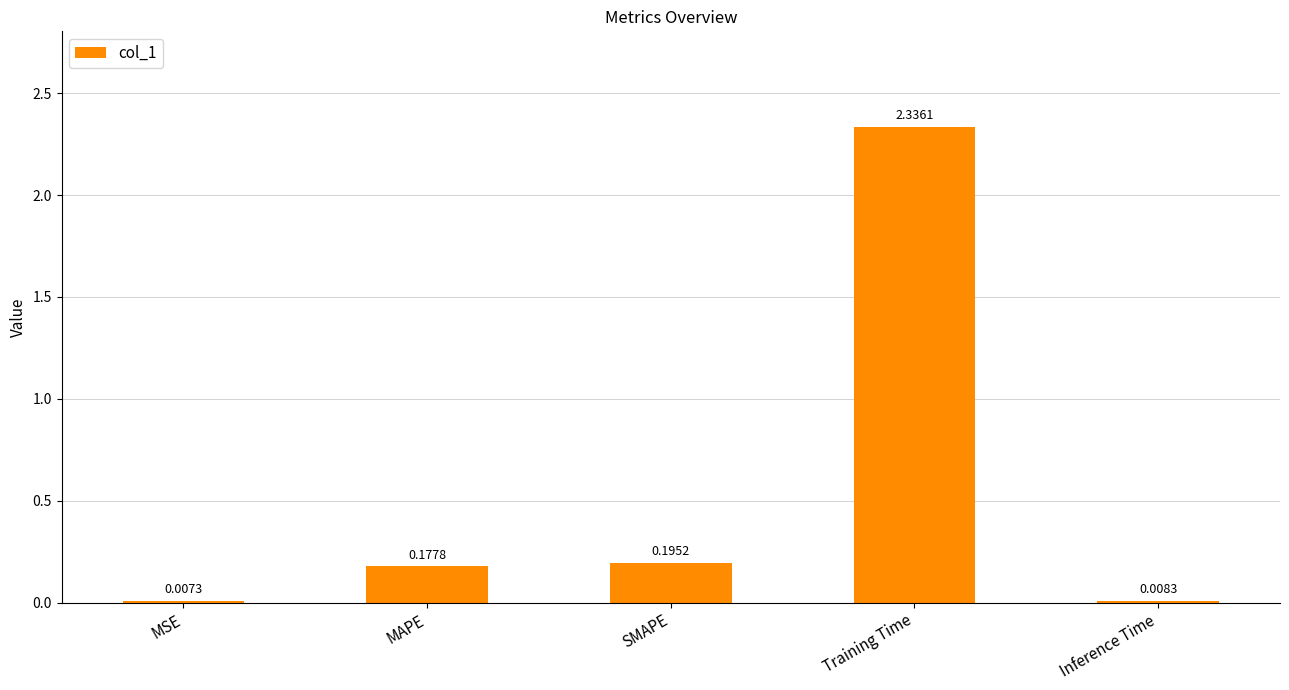

What is the sum of the values at MAPE and SMAPE?

0.4